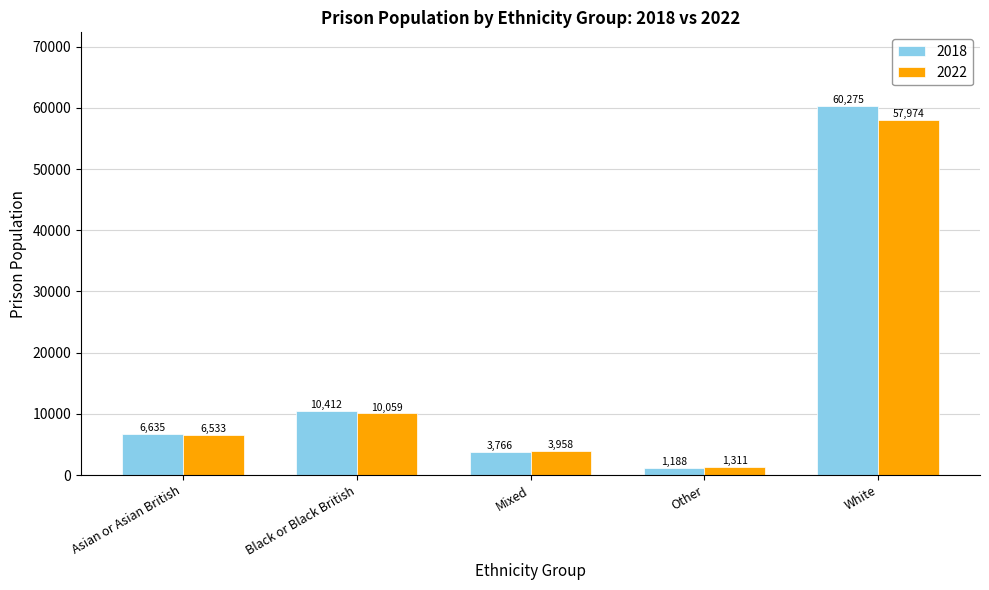

Which category has the highest value across all series?

White